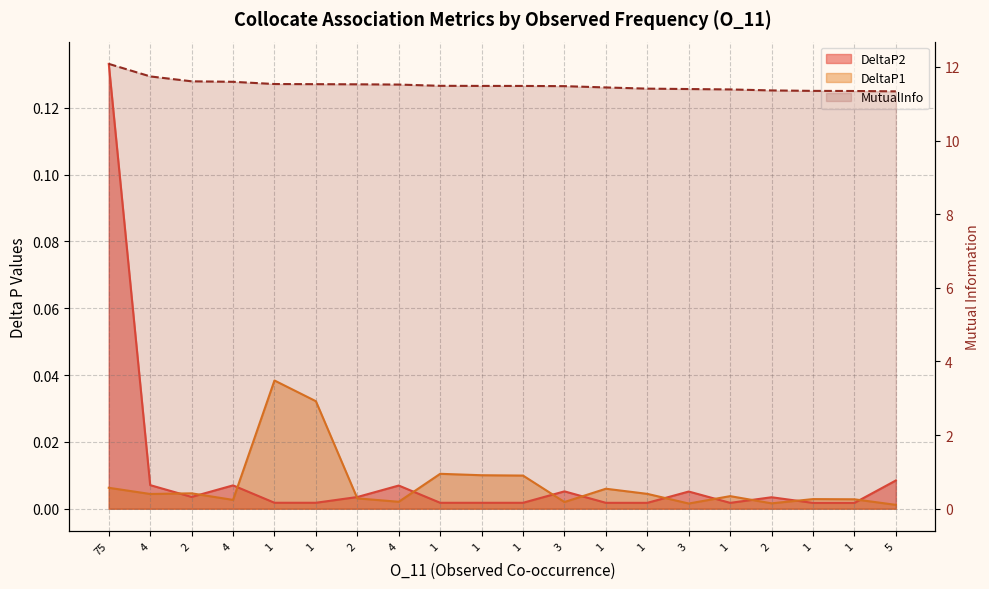

What is the total value across all series at 1?

11.6